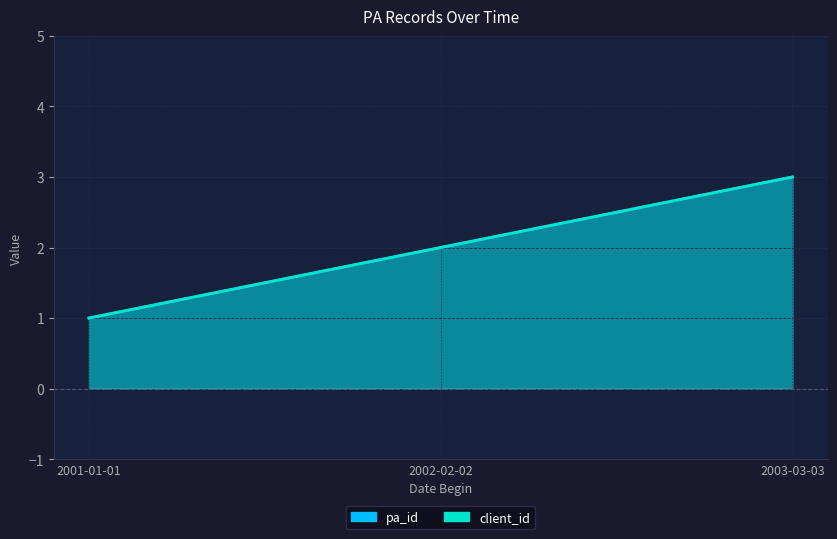

What is the difference between the pa_id values at 2001-01-01 and 2003-03-03?

2